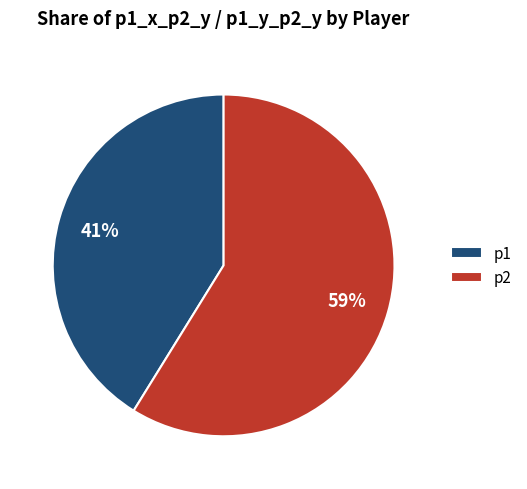

Between p2 and p1, which is larger?

p2